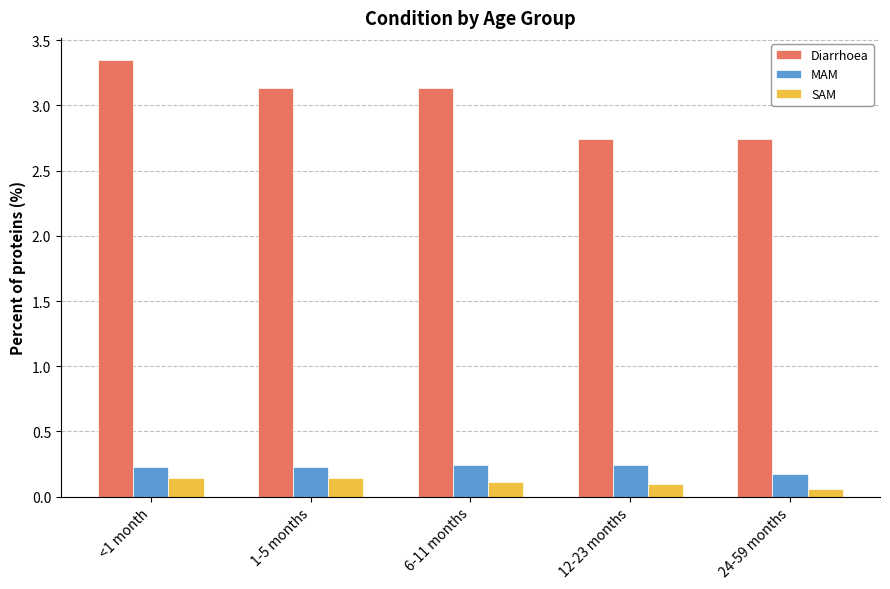

What is the spread (max minus min) of values at <1 month?

3.2